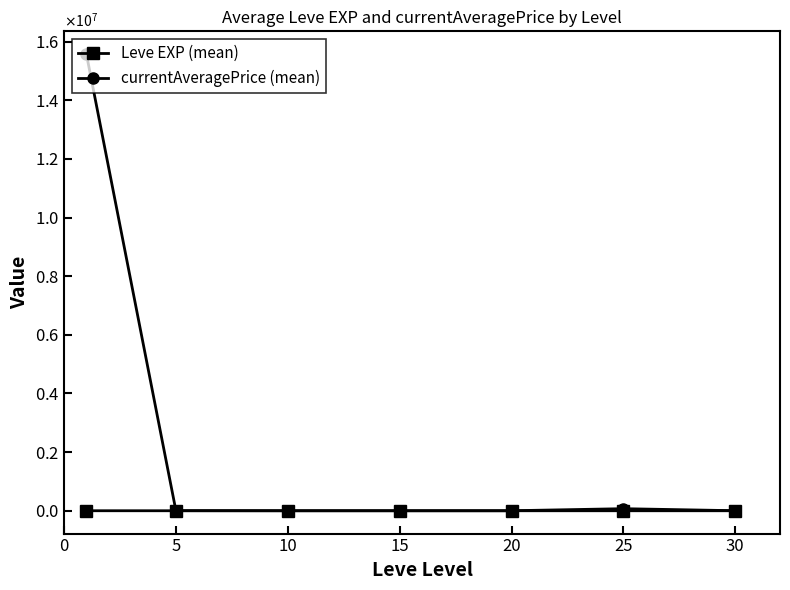

How many interior local peaks does the currentAveragePrice (mean) series have?

1